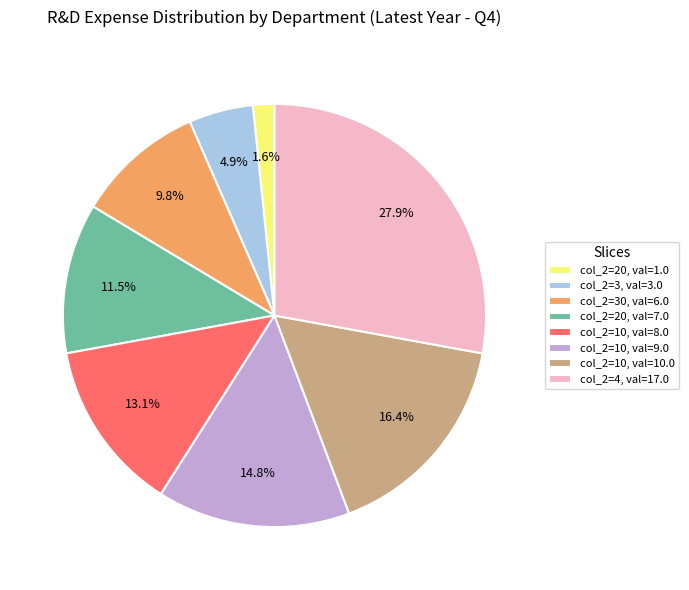

Which has a higher value, col_2=10, val=10.0 or col_2=20, val=7.0?

col_2=10, val=10.0